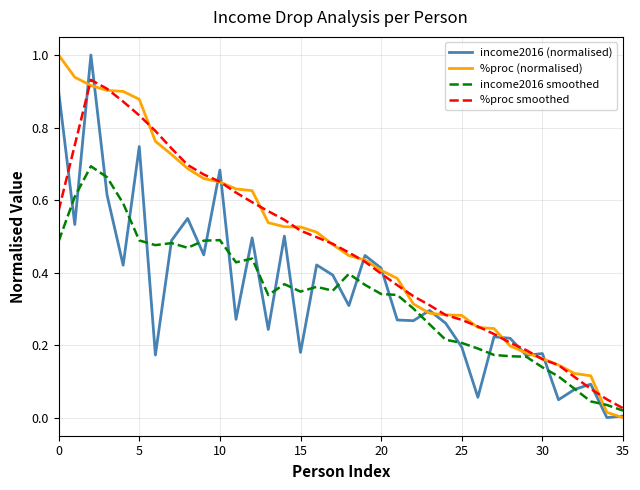

At how many categories does at least one series exceed 0?

36